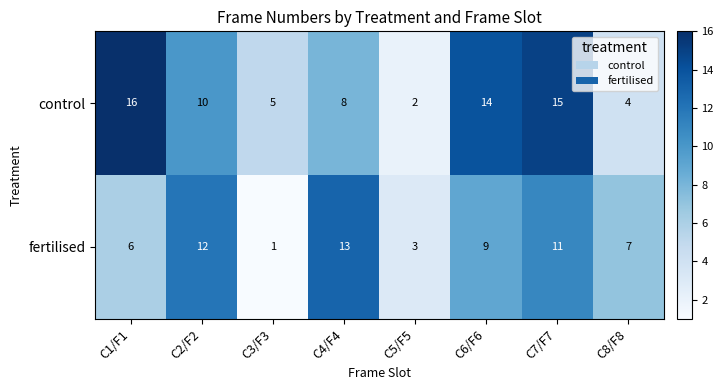

What is the maximum value shown in the chart?

16